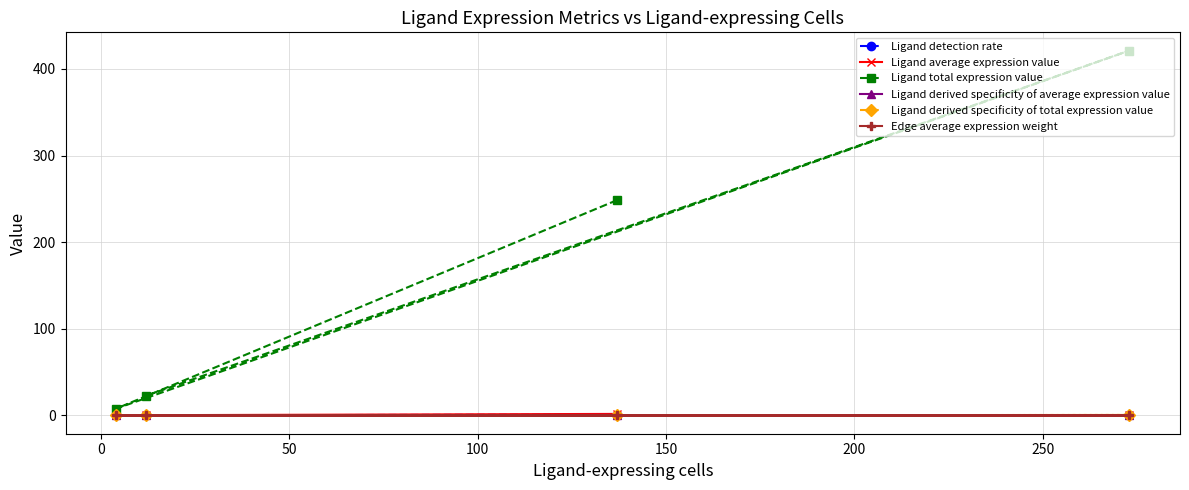

True or false: Ligand derived specificity of total expression value and Ligand total expression value intersect in this chart.

False